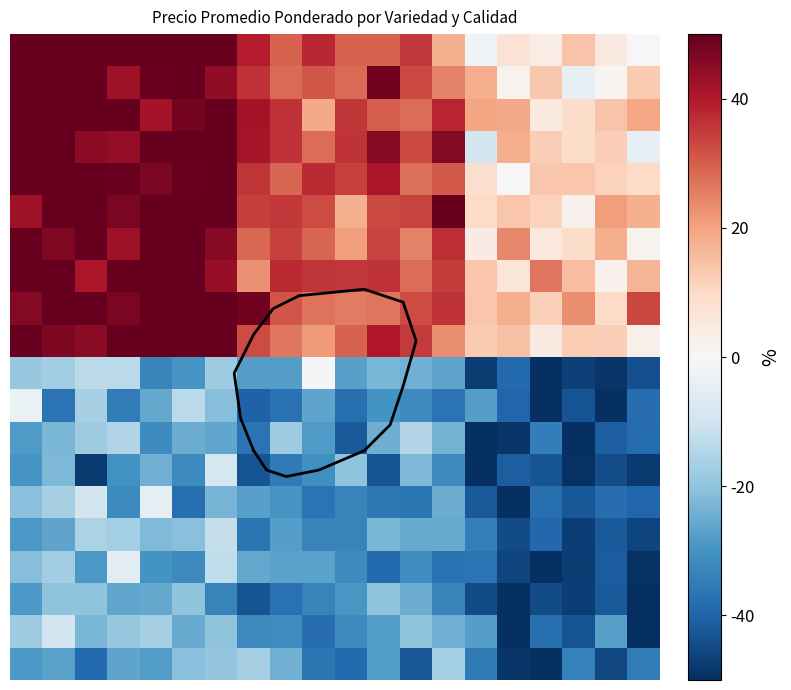

What is the minimum value shown in the chart?

-60.9